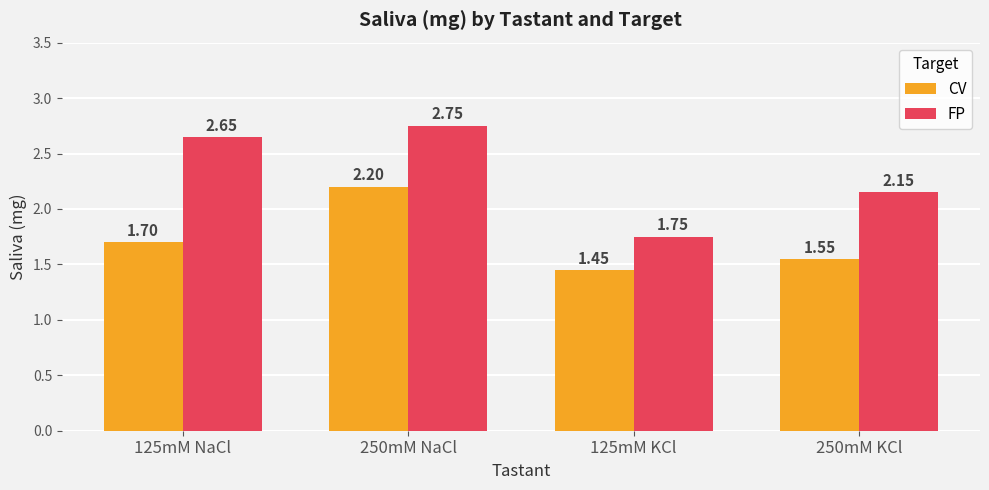

Where is CV nearest to the value 1?

125mM KCl